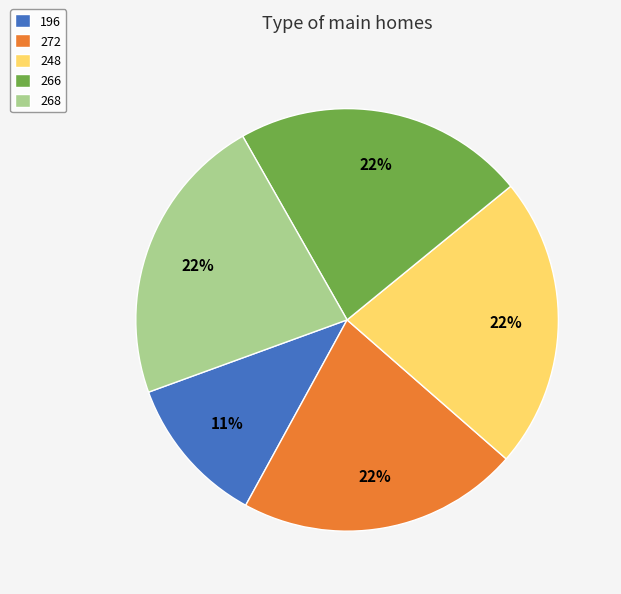

To the nearest percent, what is the average slice percentage?

20%